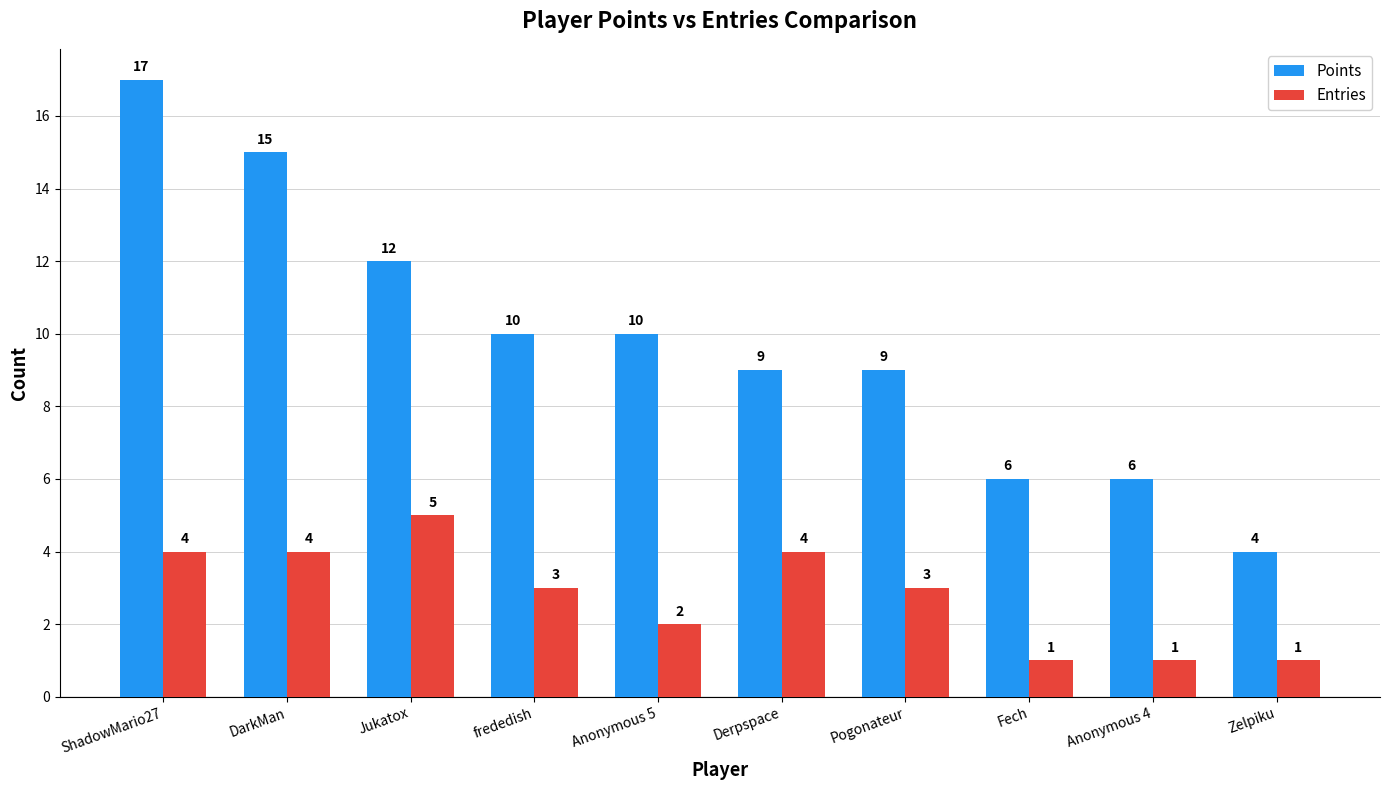

True or false: Points has a value of 17 at ShadowMario27.

True